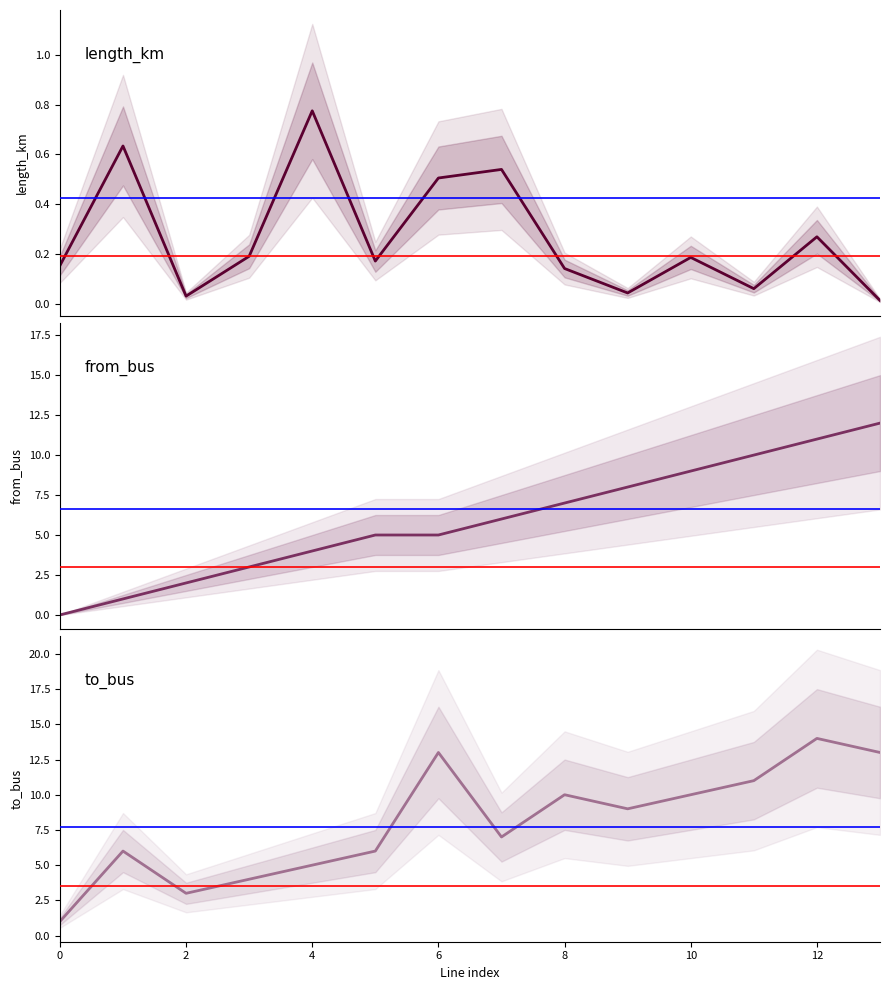

Is the value of length_km at 10 greater than the value of to_bus at 0?

No